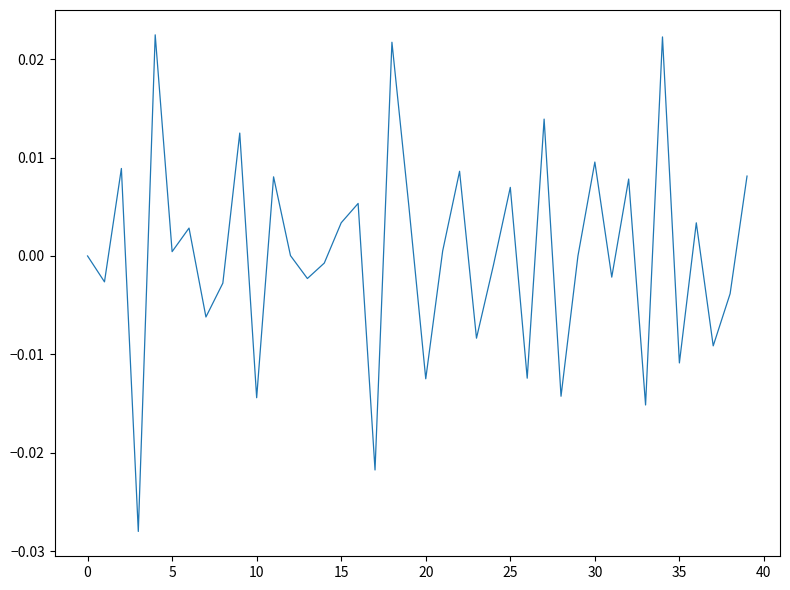

How many lines are shown in the chart?

1